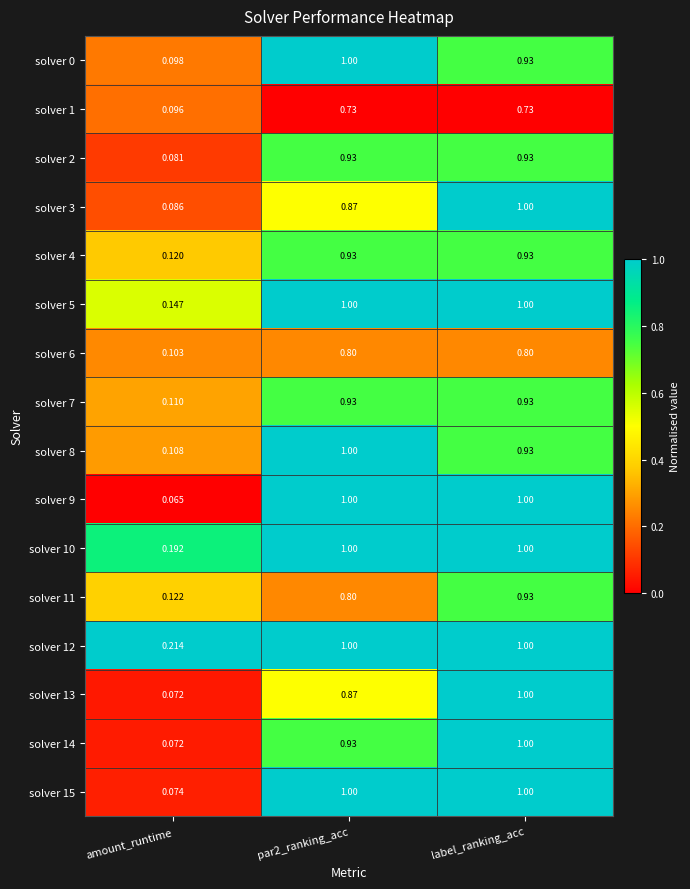

Which label corresponds to the smallest value in the chart?

amount_runtime